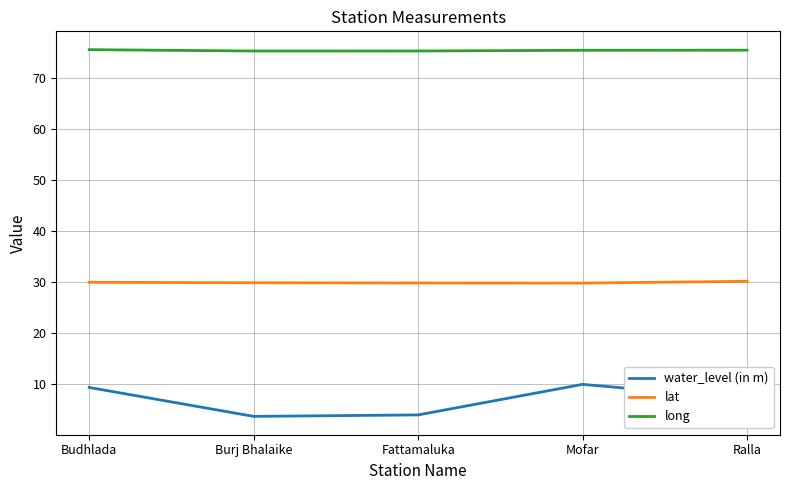

What is the total value across all series at Ralla?

112.6